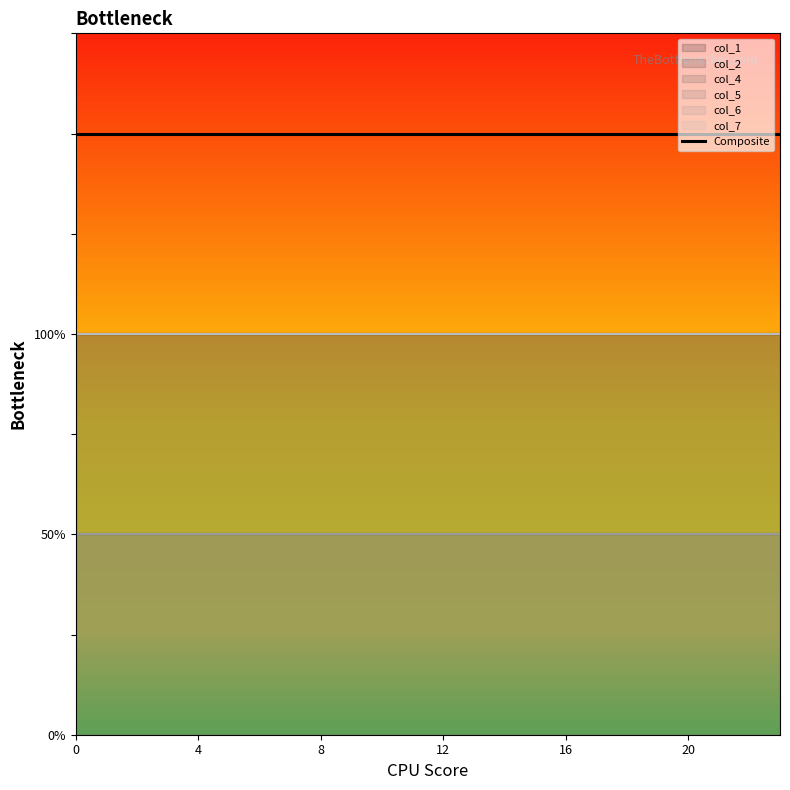

What is the value of the col_1 point at the 19th from the left?

2